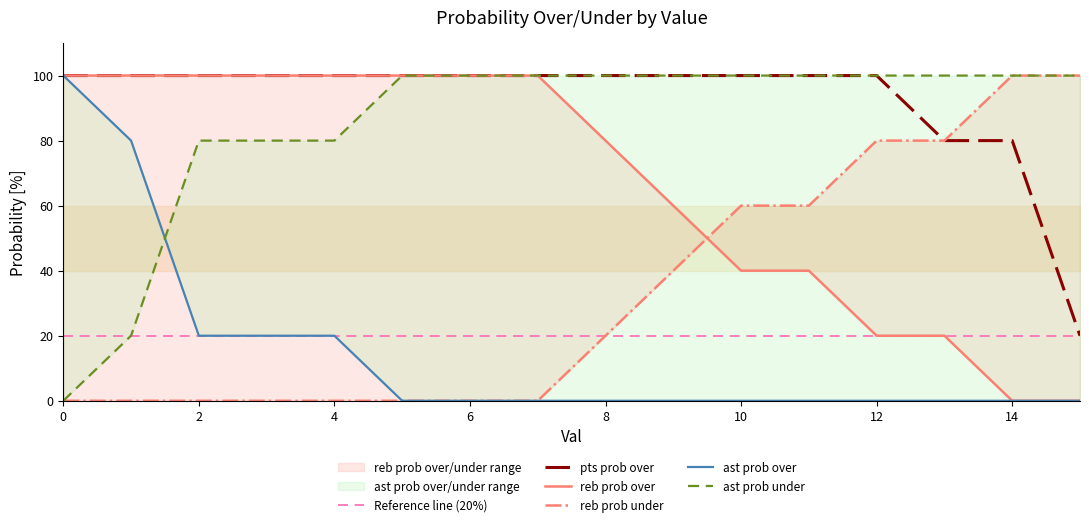

What is the sum of the reb prob over values at 8 and 5?

180